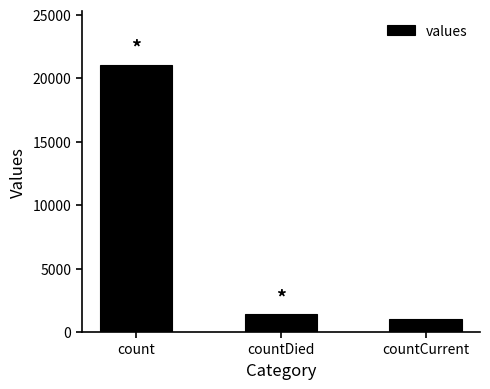

What is the average value?

7820